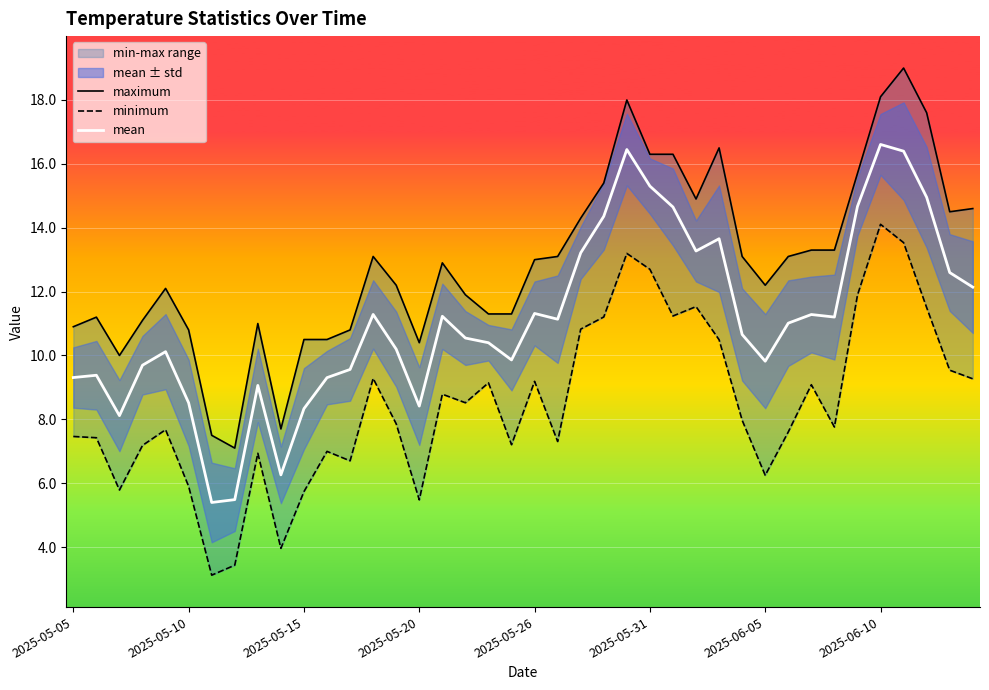

How many interior local peaks does the minimum series have?

11